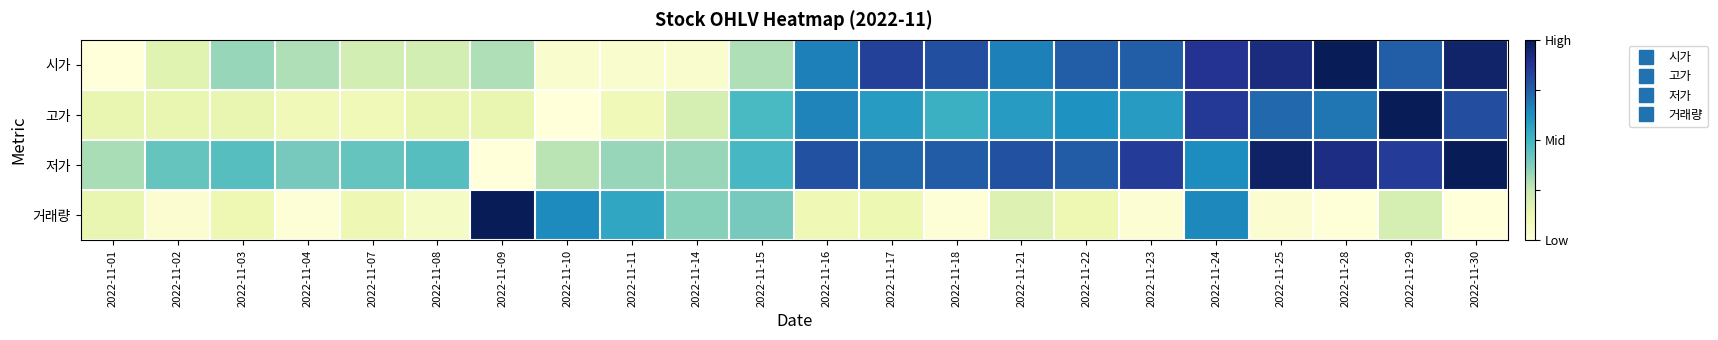

Reading left to right, transcribe all the data shown in this chart.

시가: 2022-11-01=0.0	2022-11-02=0.2	2022-11-03=0.3	2022-11-04=0.3	2022-11-07=0.2	2022-11-08=0.2	2022-11-09=0.3	2022-11-10=0.0	2022-11-11=0.0	2022-11-14=0.0	2022-11-15=0.3	2022-11-16=0.7	2022-11-17=0.8	2022-11-18=0.8	2022-11-21=0.7	2022-11-22=0.8	2022-11-23=0.8	2022-11-24=0.9	2022-11-25=0.9	2022-11-28=1.0	2022-11-29=0.8	2022-11-30=1.0
고가: 2022-11-01=0.1	2022-11-02=0.1	2022-11-03=0.1	2022-11-04=0.1	2022-11-07=0.1	2022-11-08=0.1	2022-11-09=0.1	2022-11-10=0.0	2022-11-11=0.1	2022-11-14=0.2	2022-11-15=0.5	2022-11-16=0.7	2022-11-17=0.6	2022-11-18=0.5	2022-11-21=0.6	2022-11-22=0.6	2022-11-23=0.6	2022-11-24=0.9	2022-11-25=0.7	2022-11-28=0.7	2022-11-29=1.0	2022-11-30=0.8
저가: 2022-11-01=0.3	2022-11-02=0.4	2022-11-03=0.5	2022-11-04=0.4	2022-11-07=0.4	2022-11-08=0.5	2022-11-09=0.0	2022-11-10=0.3	2022-11-11=0.3	2022-11-14=0.3	2022-11-15=0.5	2022-11-16=0.8	2022-11-17=0.7	2022-11-18=0.8	2022-11-21=0.8	2022-11-22=0.8	2022-11-23=0.8	2022-11-24=0.6	2022-11-25=1.0	2022-11-28=0.9	2022-11-29=0.8	2022-11-30=1.0
거래량: 2022-11-01=0.1	2022-11-02=0.0	2022-11-03=0.1	2022-11-04=0.0	2022-11-07=0.1	2022-11-08=0.1	2022-11-09=1.0	2022-11-10=0.6	2022-11-11=0.6	2022-11-14=0.4	2022-11-15=0.4	2022-11-16=0.1	2022-11-17=0.1	2022-11-18=0.0	2022-11-21=0.2	2022-11-22=0.1	2022-11-23=0.0	2022-11-24=0.6	2022-11-25=0.0	2022-11-28=0.0	2022-11-29=0.2	2022-11-30=0.0